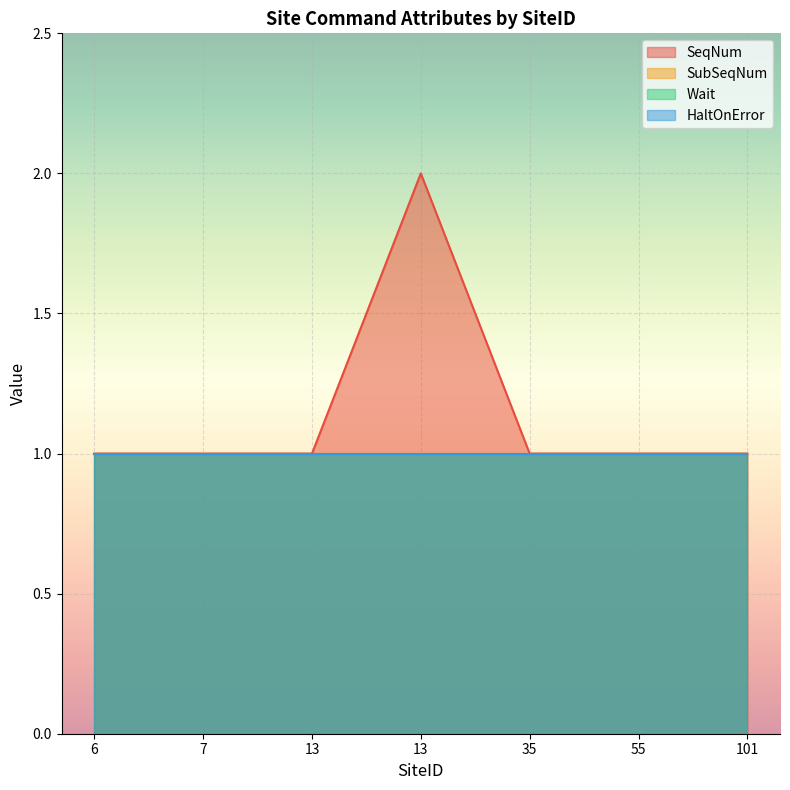

Between 13 and 13, which series saw the biggest shift?

SeqNum